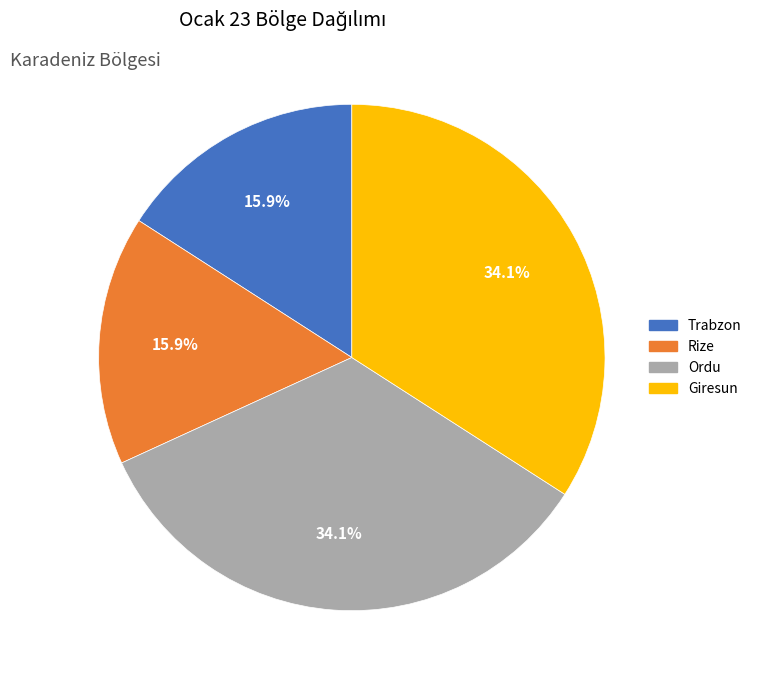

To the nearest percent, what percentage of the pie is Trabzon?

16%